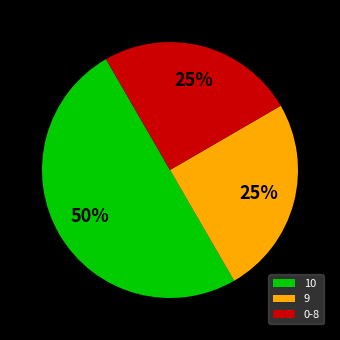

Between 10 and 0-8, which is larger?

10